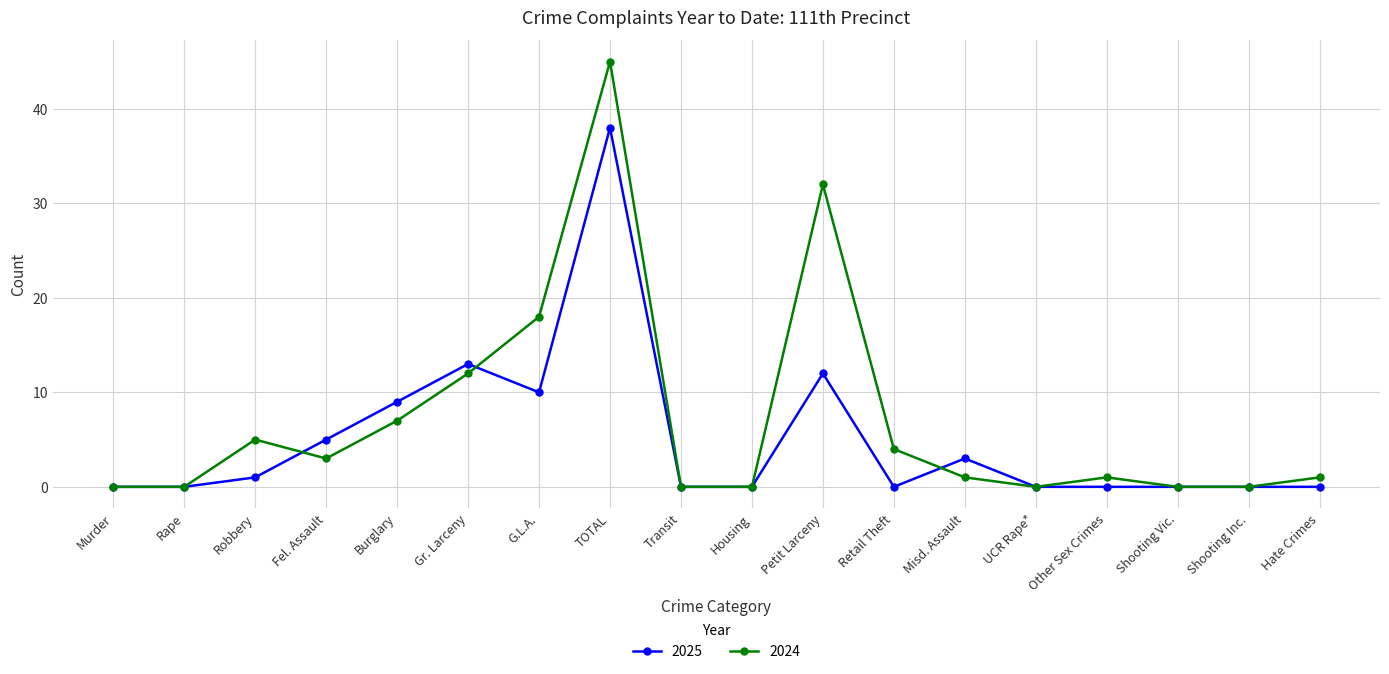

Rank the series by their maximum value, from highest to lowest.

2024, 2025